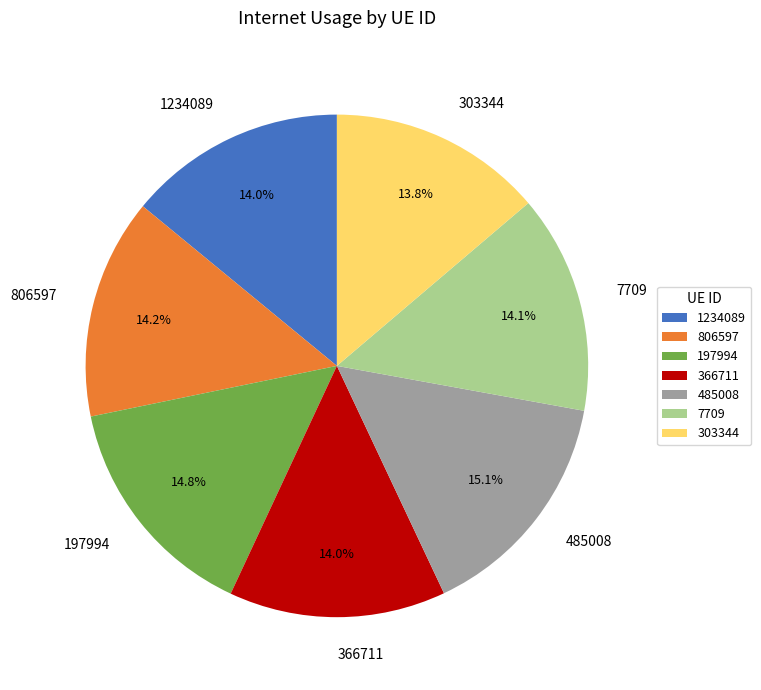

To the nearest percent, what portion does 7709 represent?

14%